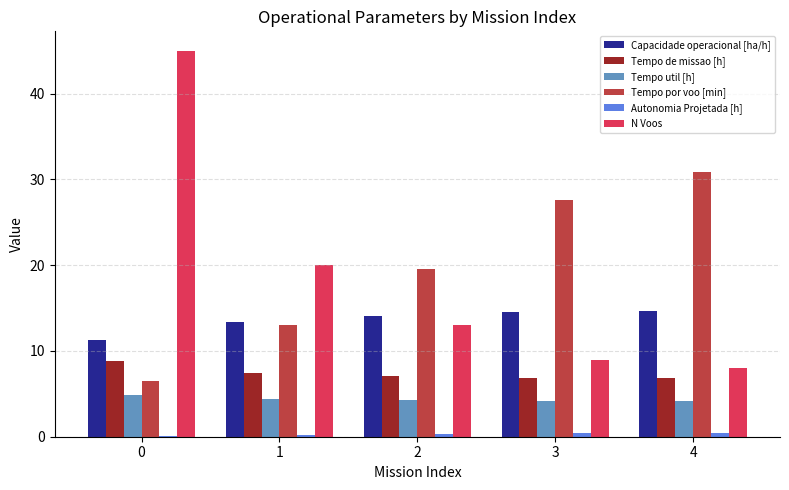

Is the value of Autonomia Projetada [h] at 1 greater than the value of Capacidade operacional [ha/h] at 0?

No